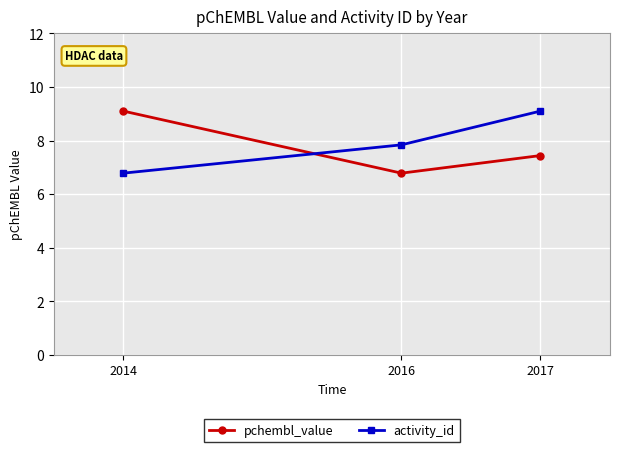

What is the sum of the pchembl_value values at 2016 and 2014?

15.9